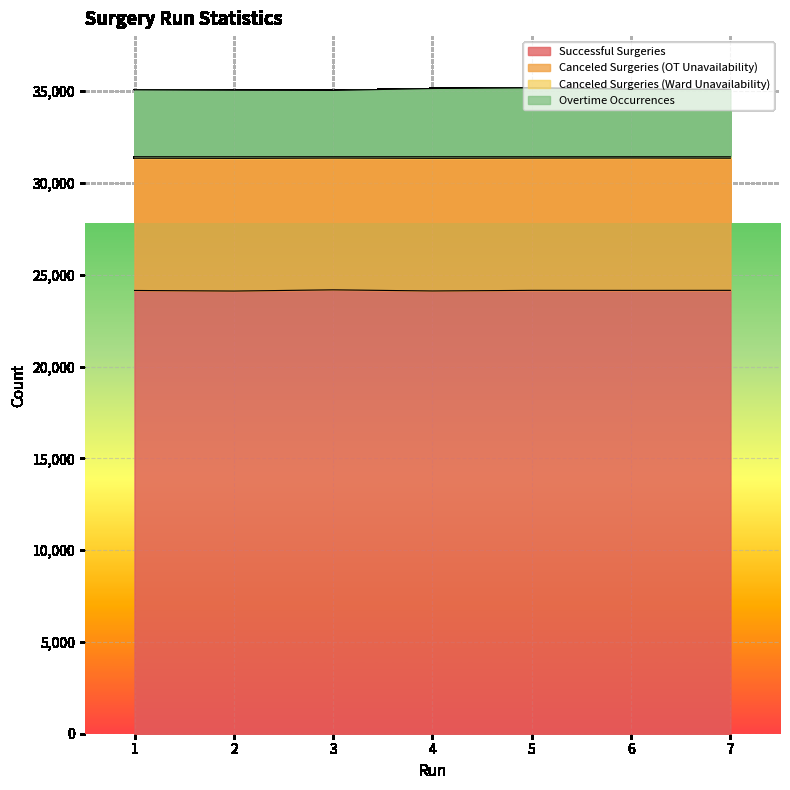

What is the maximum value for Successful Surgeries?

24181